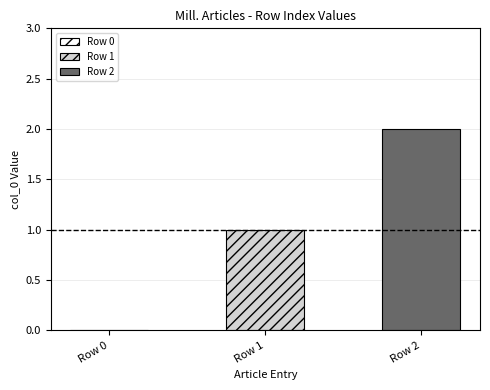

List the series in order of their peak value, lowest first.

Row 1, Row 2